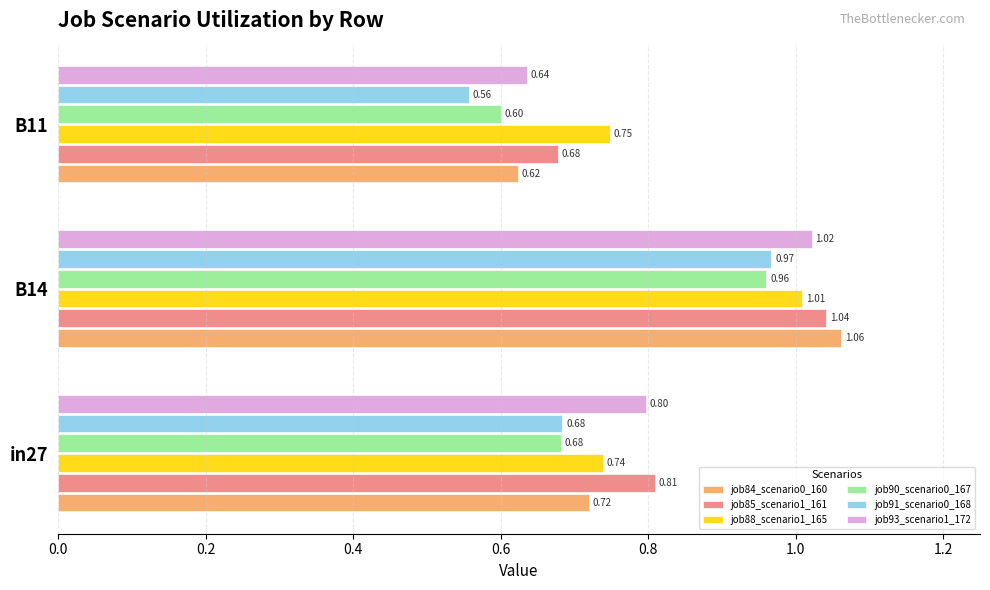

Rank the categories by job85_scenario1_161 value from lowest to highest.

B11, in27, B14